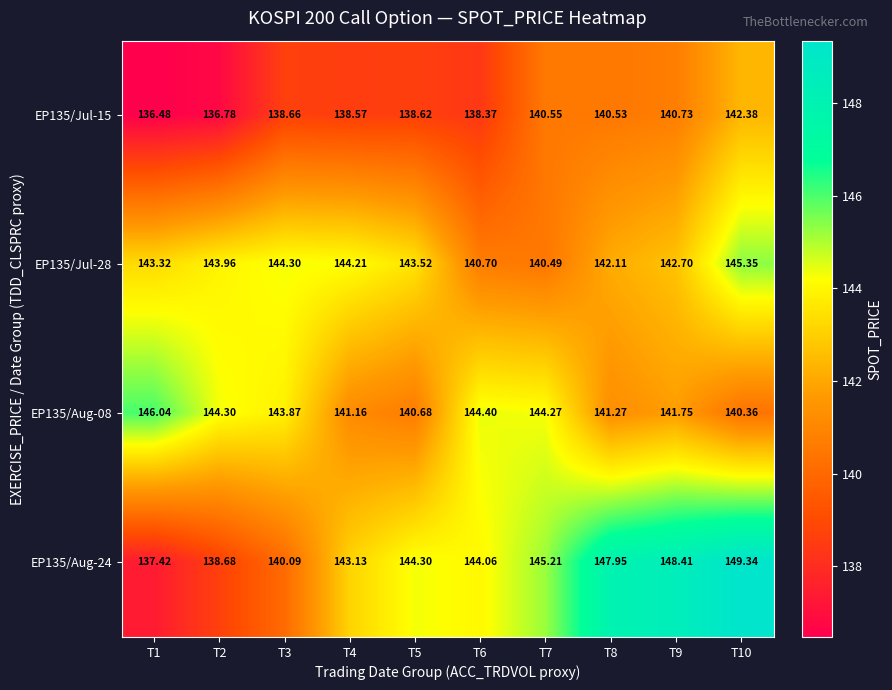

Is the value of EP135/Jul-15 at T3 greater than the value of EP135/Jul-28 at T9?

No